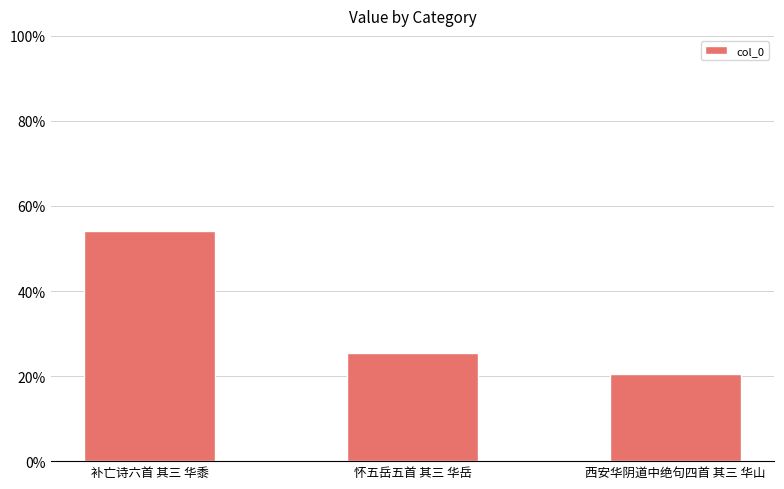

What is the average value?

33.3